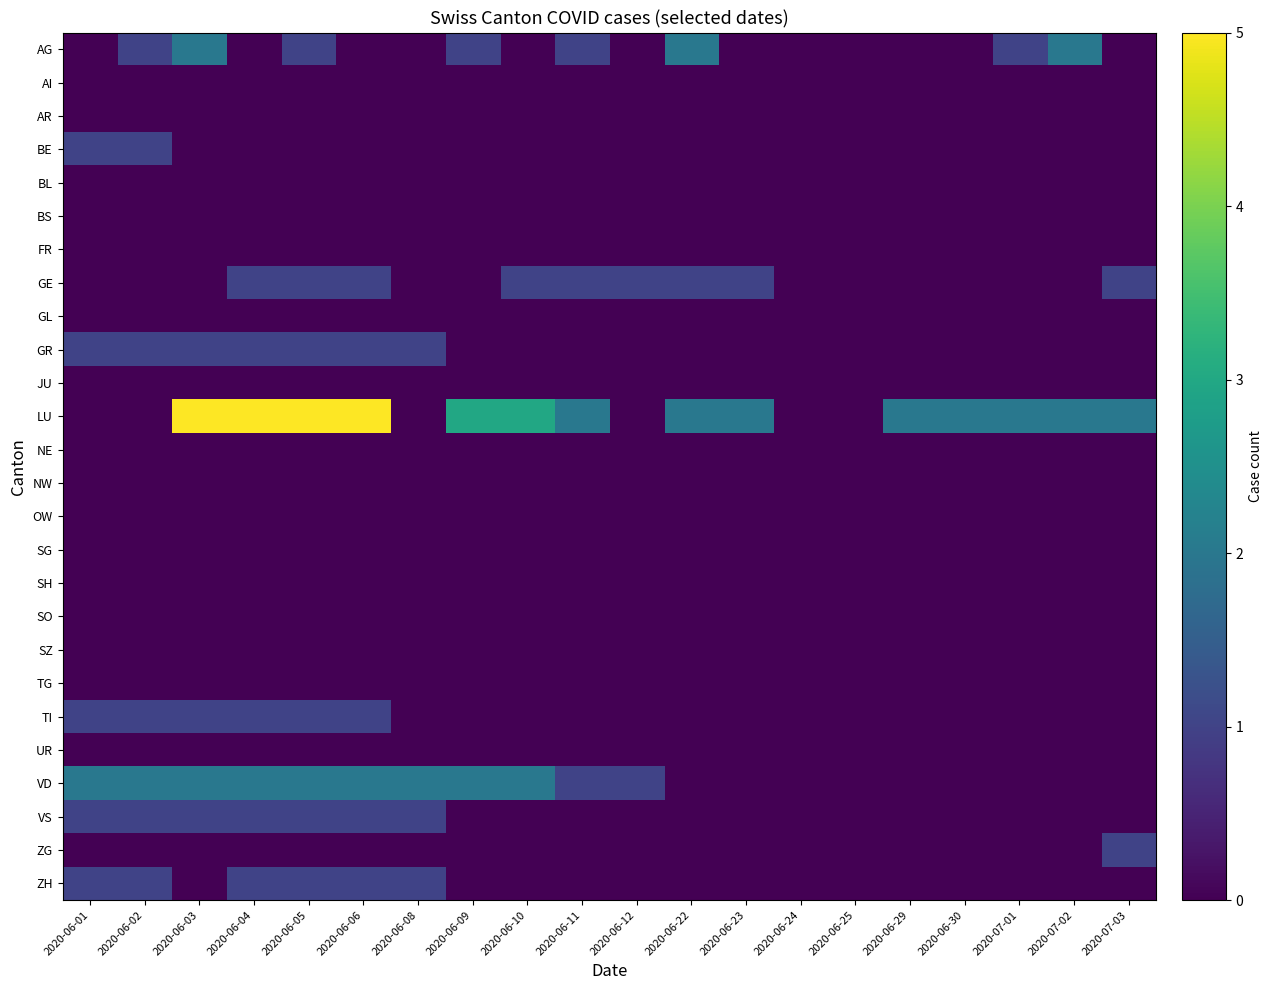

Which series has the largest total across all categories?

LU